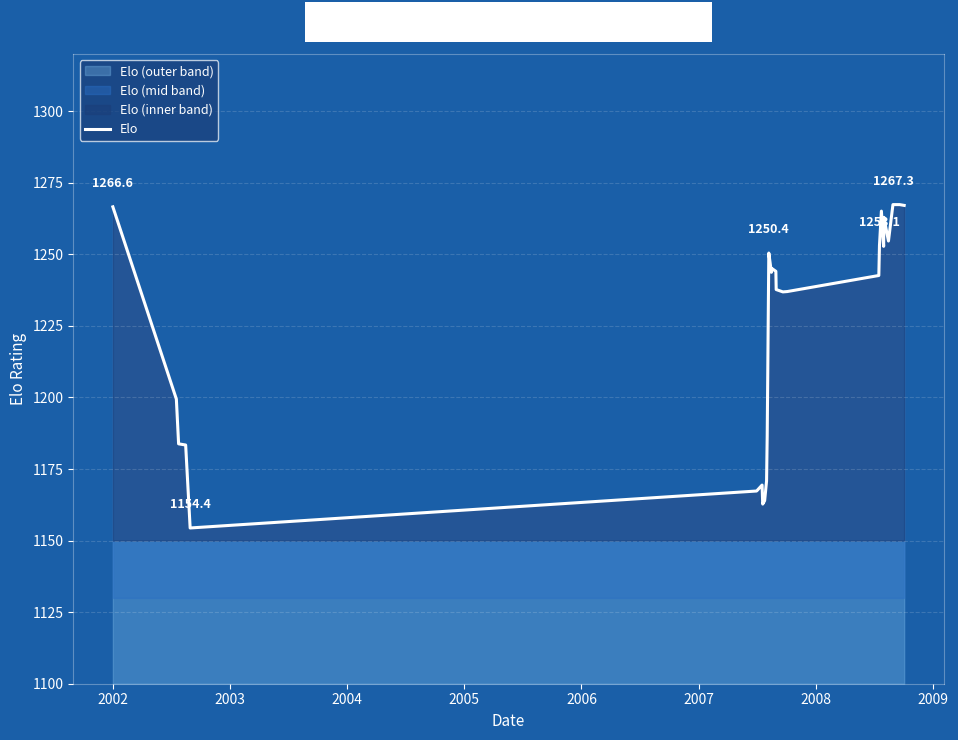

What is the minimum value shown in the chart?

1154.4